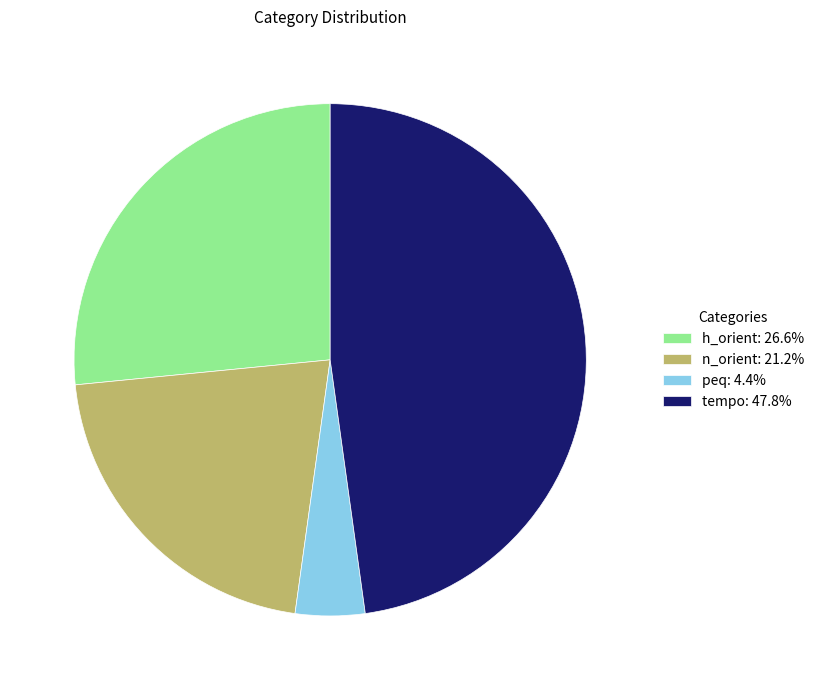

Is the sum of tempo: 47.8% and peq: 4.4% greater than half?

Yes